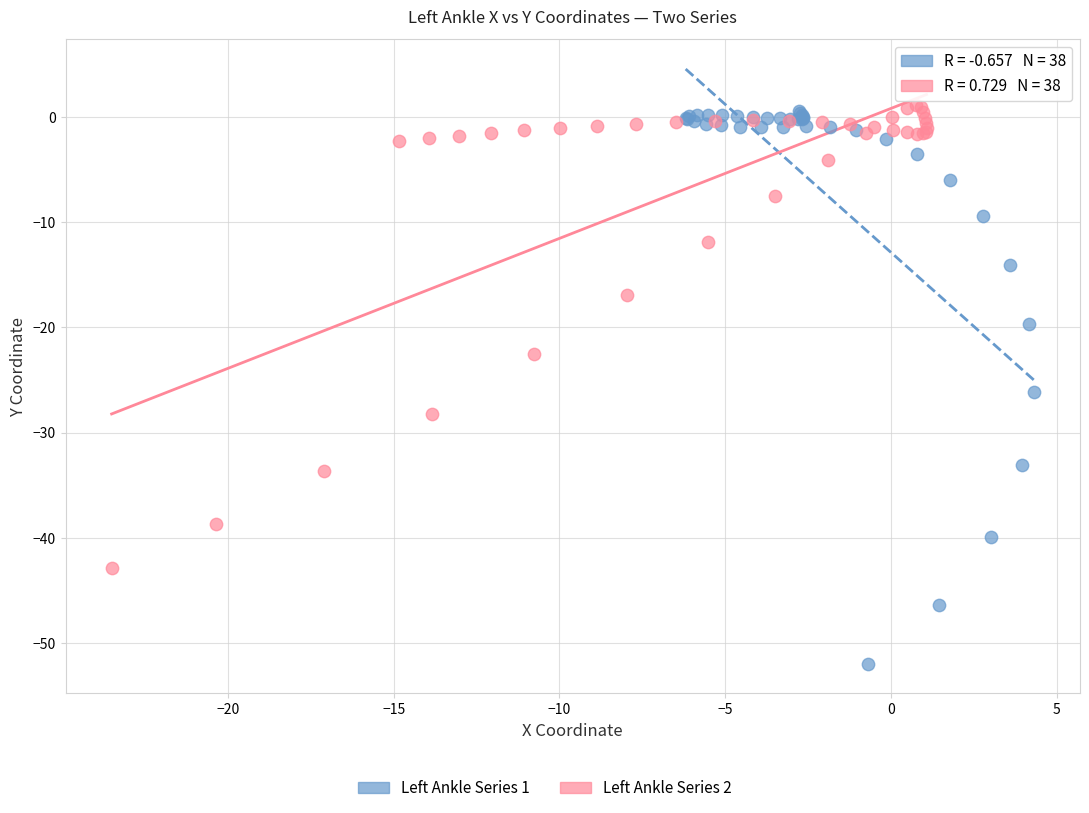

Which series reaches the minimum Y coordinate?

Left Ankle Series 1